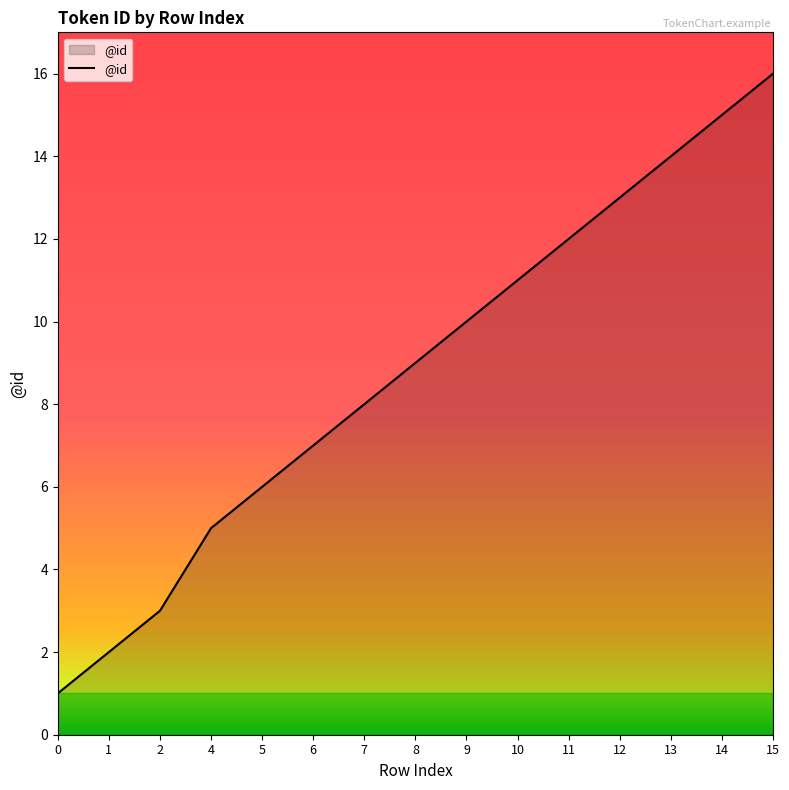

True or false: the data shows 1 at 2.

False